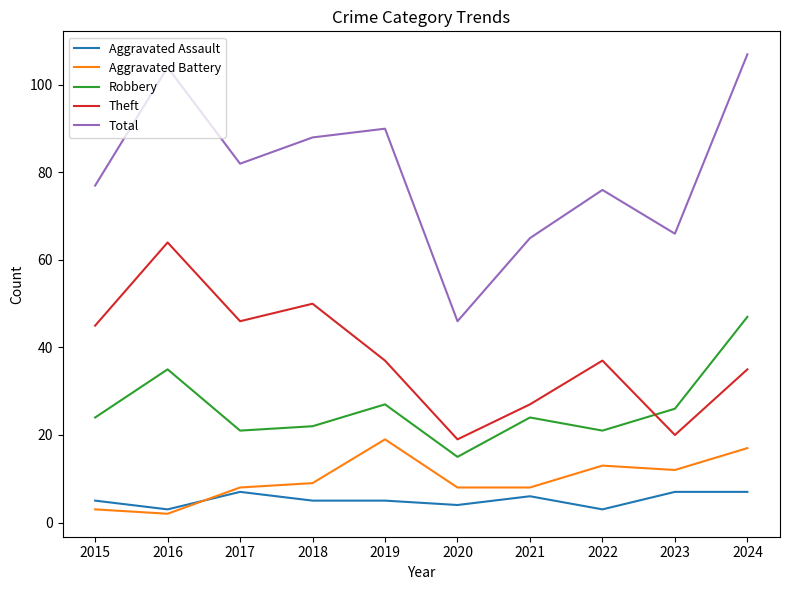

What is the lowest value of the Robbery series?

15